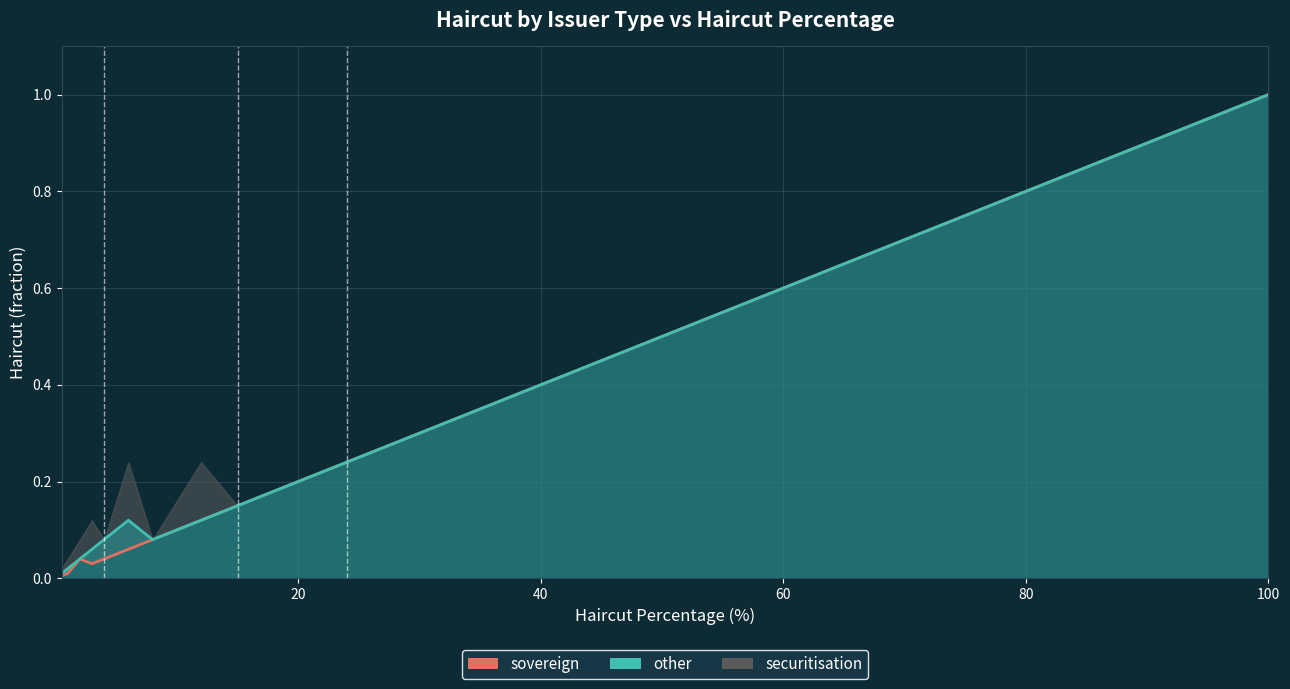

What is the difference between the sovereign values at 40 and 7?

0.1